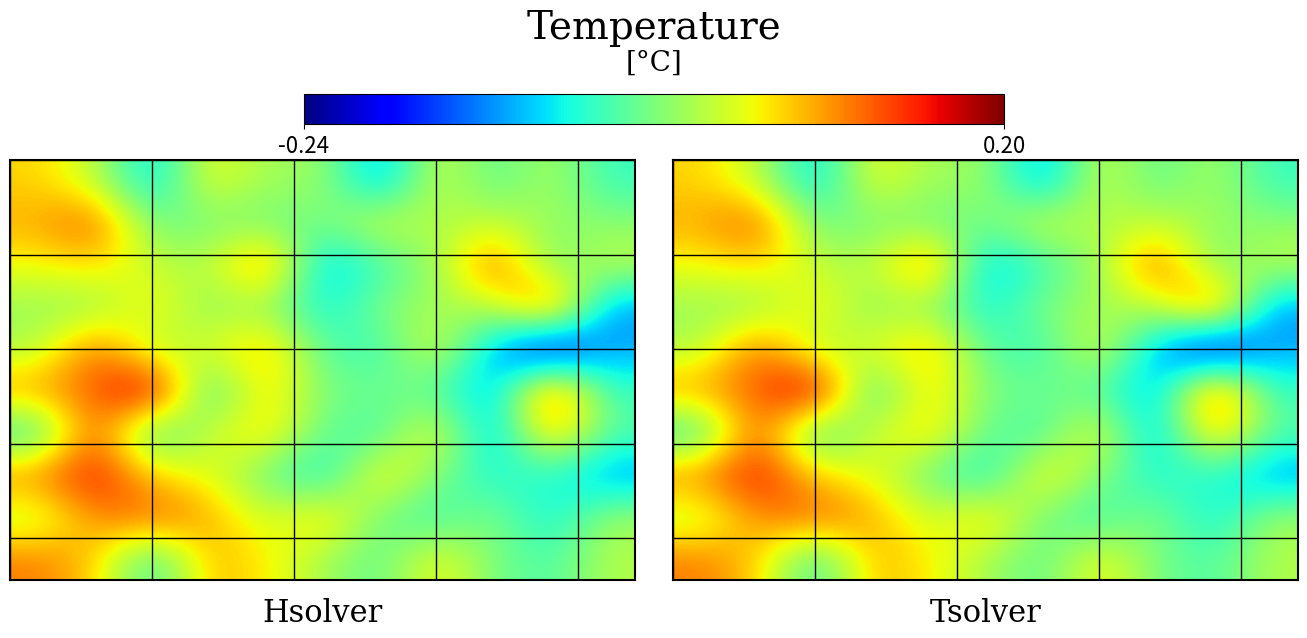

What is the difference between the highest and lowest values at 10?

0.1